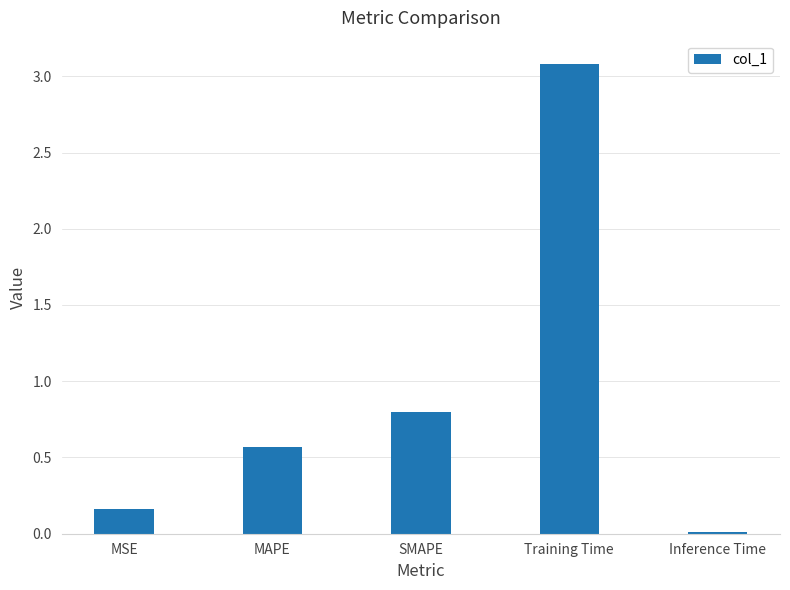

Which has a higher value, MSE or Inference Time?

MSE